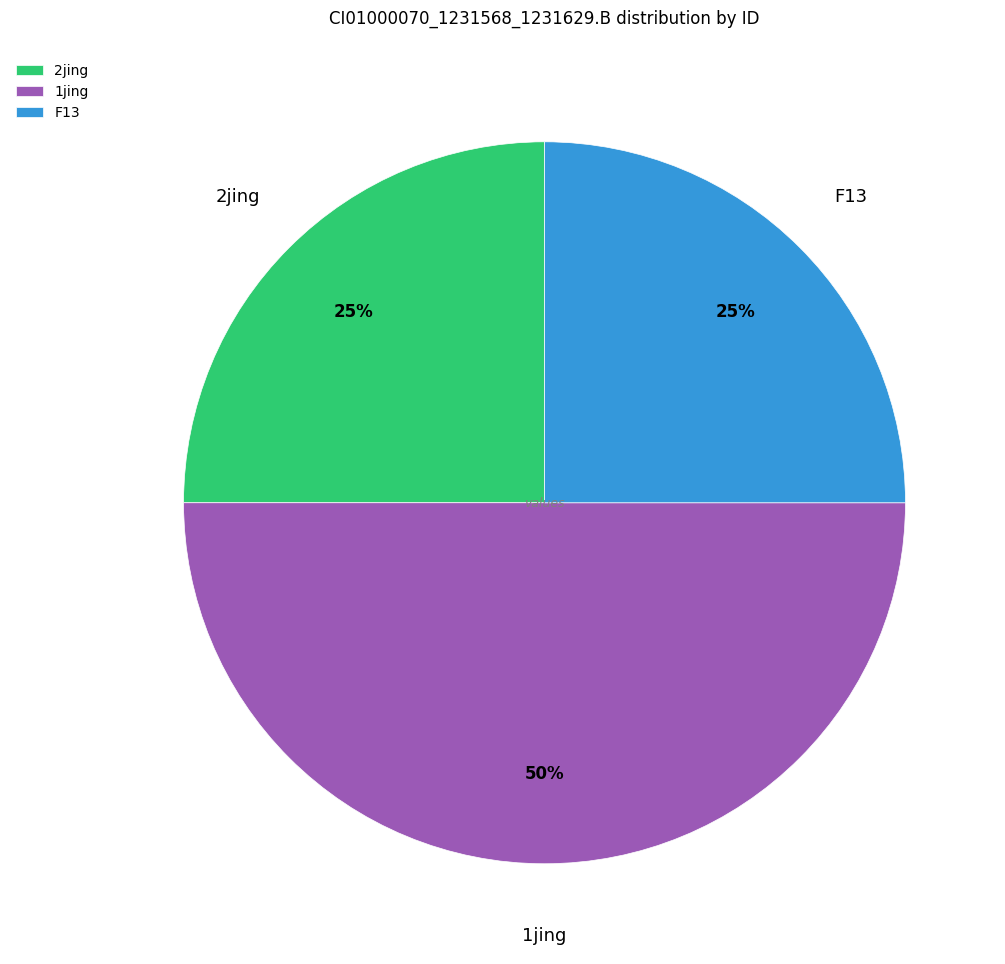

How many slices are in this pie chart?

3